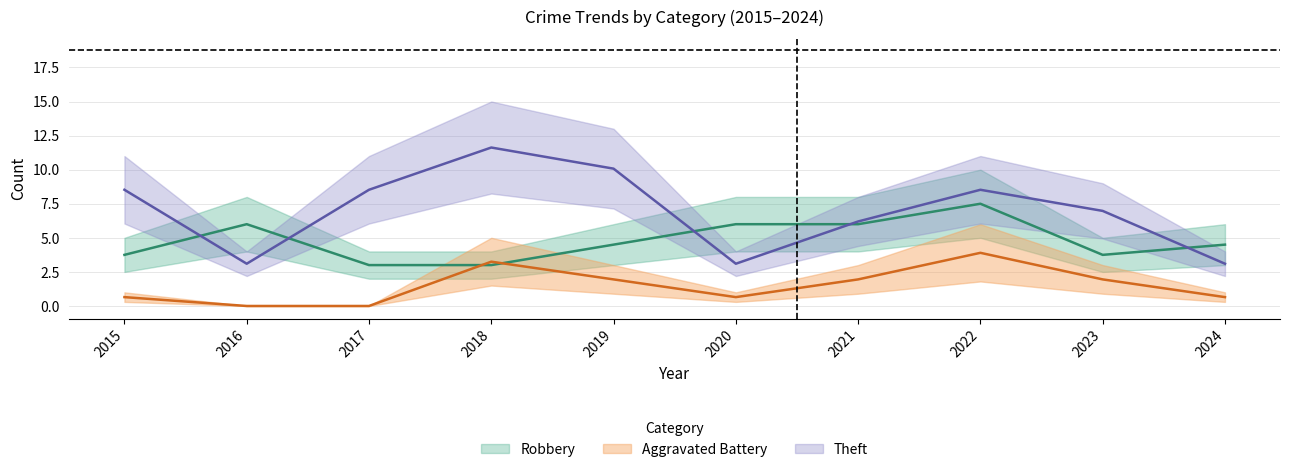

What is the value of the Robbery point at the 6th from the left?

6.0